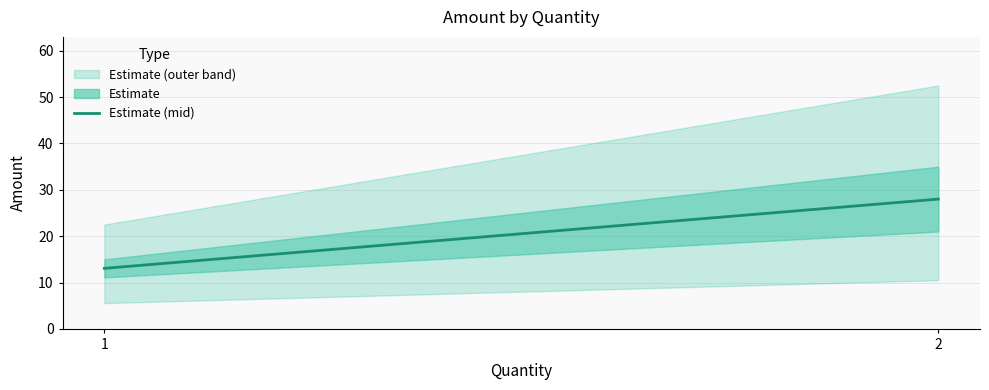

Read the value at 2.

28.0